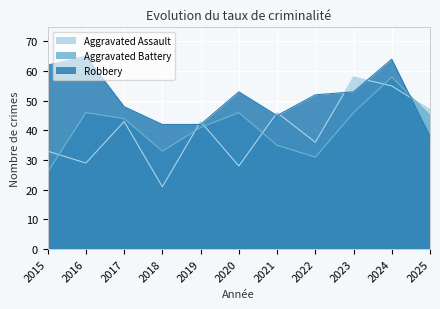

At which category does Robbery reach its first local peak?

2016